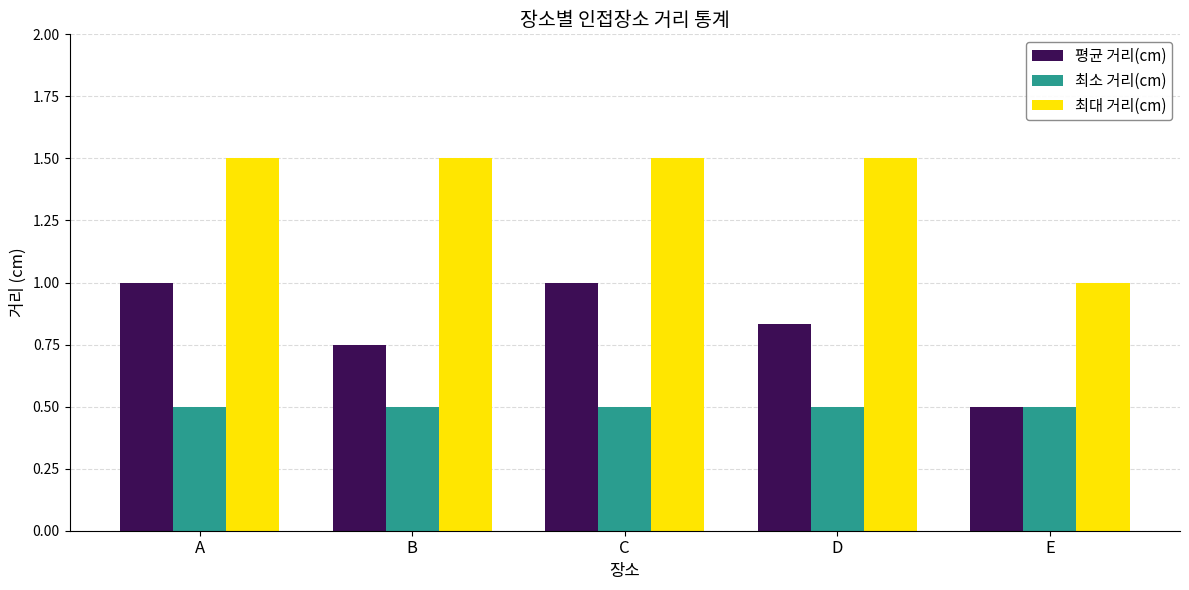

What is the total value across all series at A?

3.0